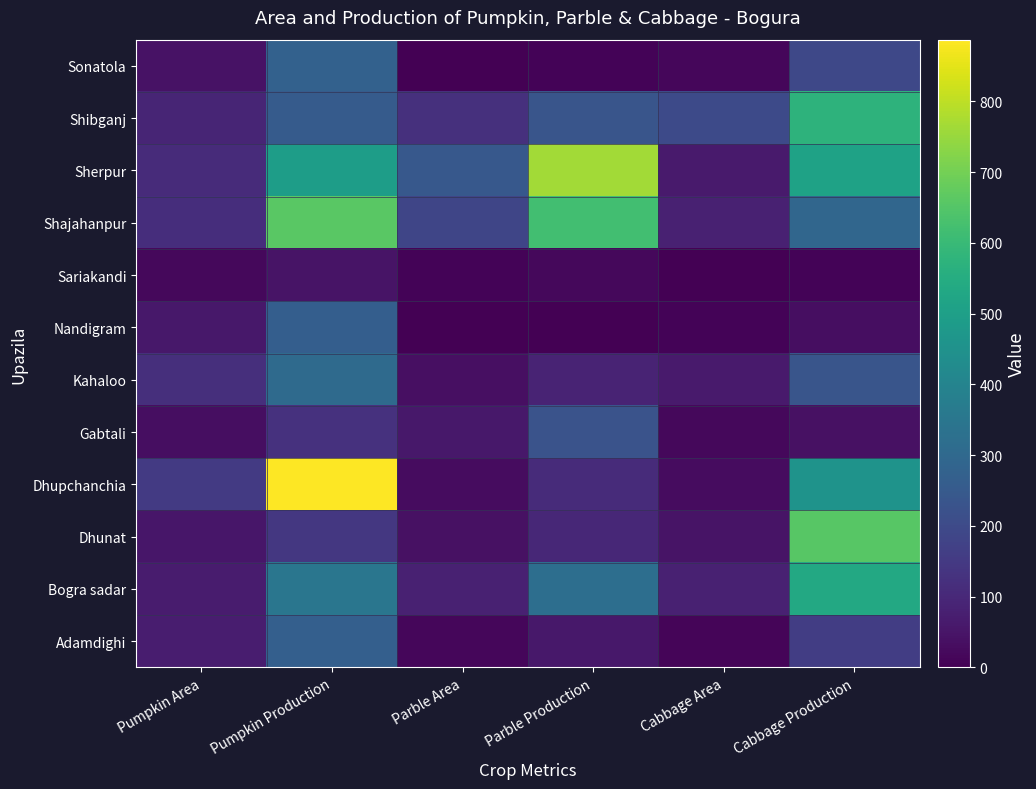

Reading left to right, what are all the values shown in this chart?

Adamdighi: Pumpkin Area=70	Pumpkin Production=270	Parble Area=16	Parble Production=57	Cabbage Area=11	Cabbage Production=162
Bogra sadar: Pumpkin Area=69	Pumpkin Production=349	Parble Area=82	Parble Production=321	Cabbage Area=81	Cabbage Production=535
Dhunat: Pumpkin Area=54	Pumpkin Production=144	Parble Area=41	Parble Production=100	Cabbage Area=48	Cabbage Production=655
Dhupchanchia: Pumpkin Area=151	Pumpkin Production=887	Parble Area=28	Parble Production=108	Cabbage Area=28	Cabbage Production=457
Gabtali: Pumpkin Area=34	Pumpkin Production=125	Parble Area=56	Parble Production=226	Cabbage Area=18	Cabbage Production=41
Kahaloo: Pumpkin Area=120	Pumpkin Production=308	Parble Area=35	Parble Production=87	Cabbage Area=64	Cabbage Production=233
Nandigram: Pumpkin Area=57	Pumpkin Production=265	Parble Area=0	Parble Production=0	Cabbage Area=7	Cabbage Production=33
Sariakandi: Pumpkin Area=20	Pumpkin Production=48	Parble Area=7	Parble Production=20	Cabbage Area=3	Cabbage Production=8
Shajahanpur: Pumpkin Area=116	Pumpkin Production=660	Parble Area=187	Parble Production=620	Cabbage Area=81	Cabbage Production=292
Sherpur: Pumpkin Area=110	Pumpkin Production=495	Parble Area=245	Parble Production=764	Cabbage Area=64	Cabbage Production=512
Shibganj: Pumpkin Area=91	Pumpkin Production=256	Parble Area=122	Parble Production=235	Cabbage Area=198	Cabbage Production=575
Sonatola: Pumpkin Area=42	Pumpkin Production=275	Parble Area=2	Parble Production=10	Cabbage Area=15	Cabbage Production=194